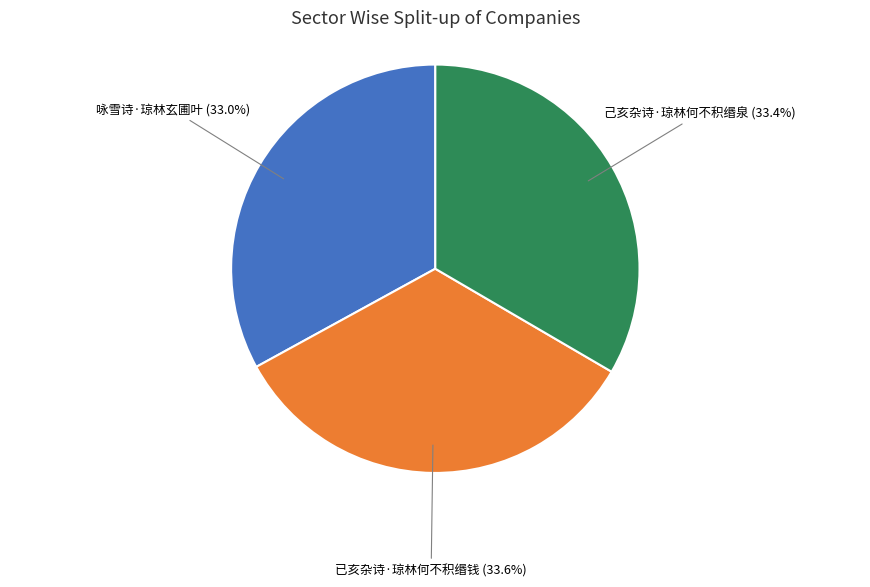

To the nearest percent, what portion does 已亥杂诗·琼林何不积缗钱 represent?

34%